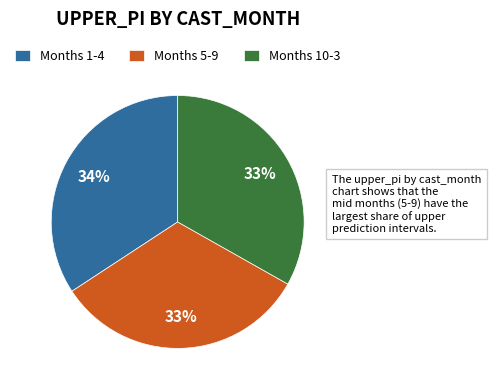

Does Months 1-4 account for over 50% of the chart?

No